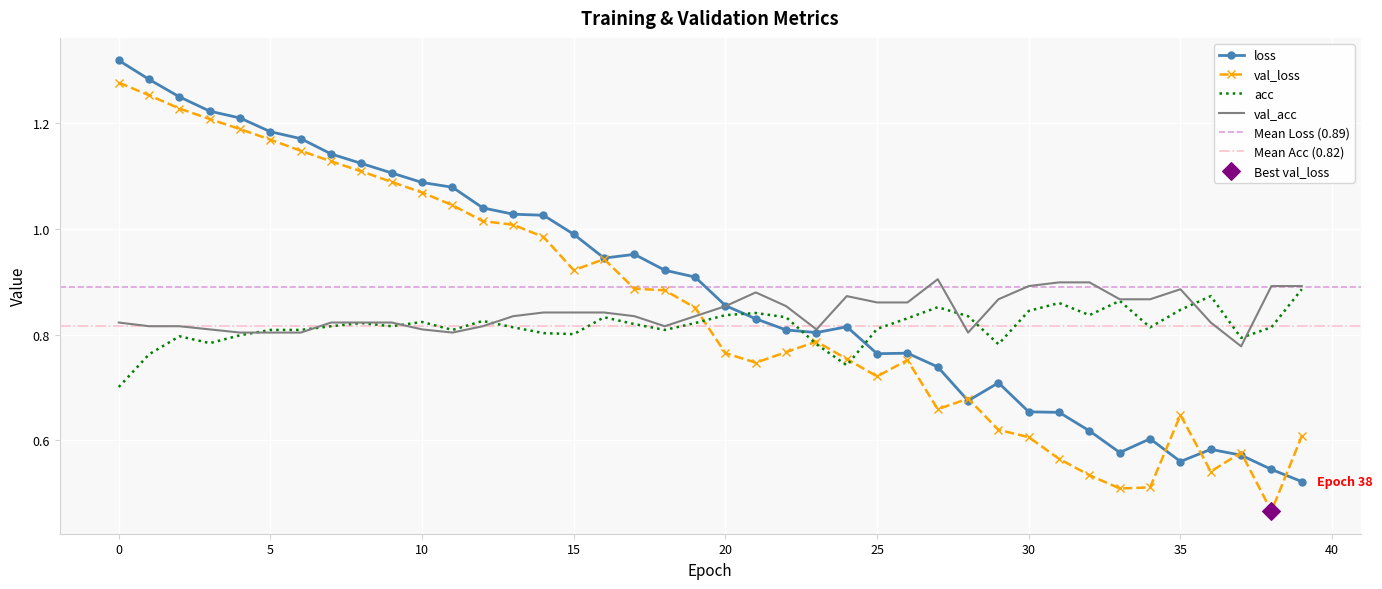

What are all the series names shown in the legend?

loss, val_loss, acc, val_acc